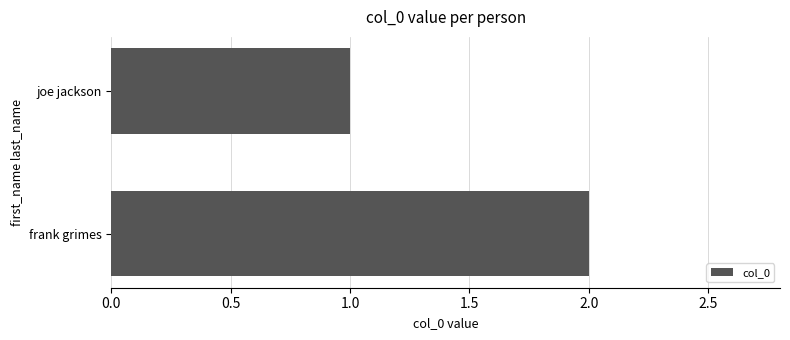

What is the ratio of the value at joe jackson to the value at frank grimes?

0.5